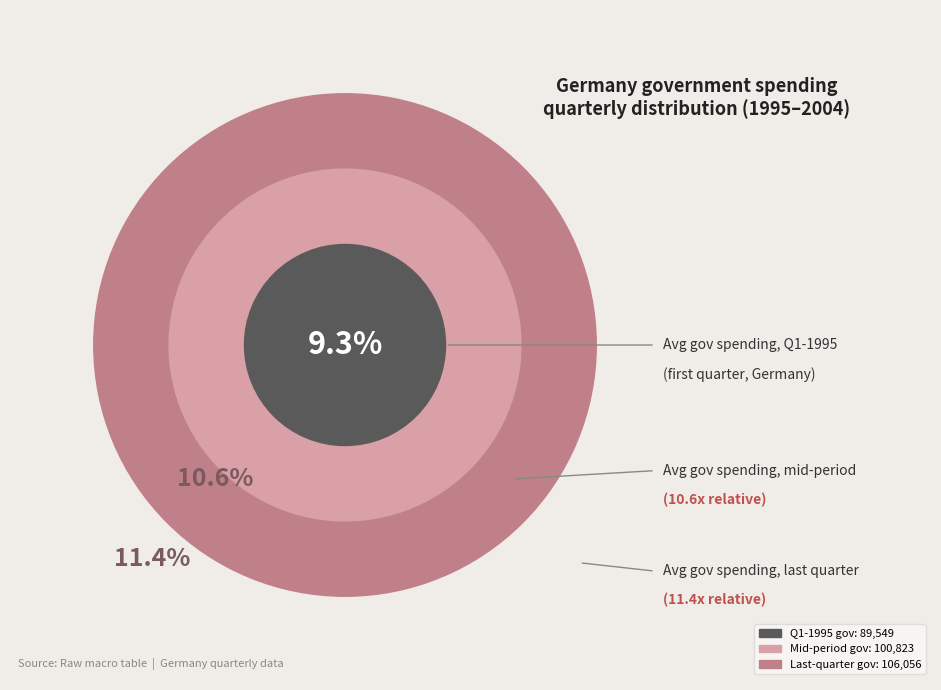

Between 36 and 13, which is larger?

36